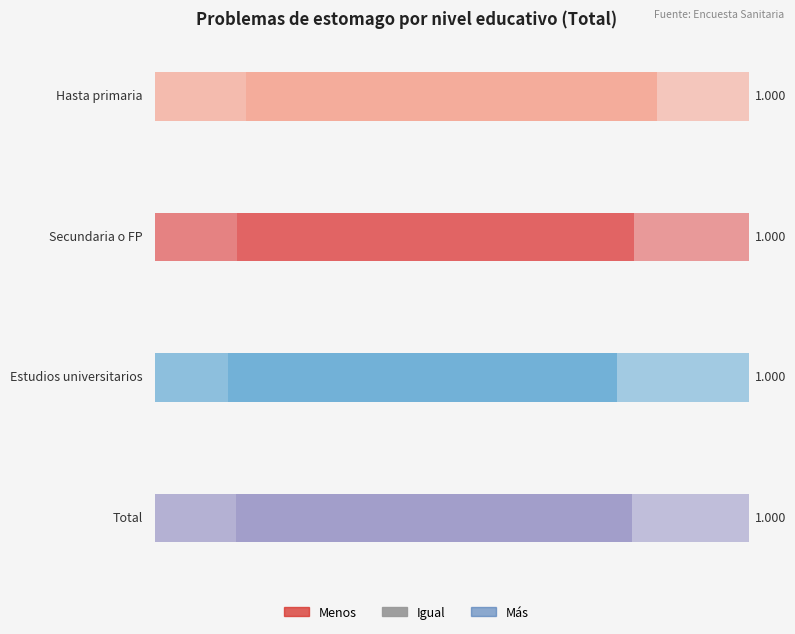

How many Menos values are between 0 and 1?

4